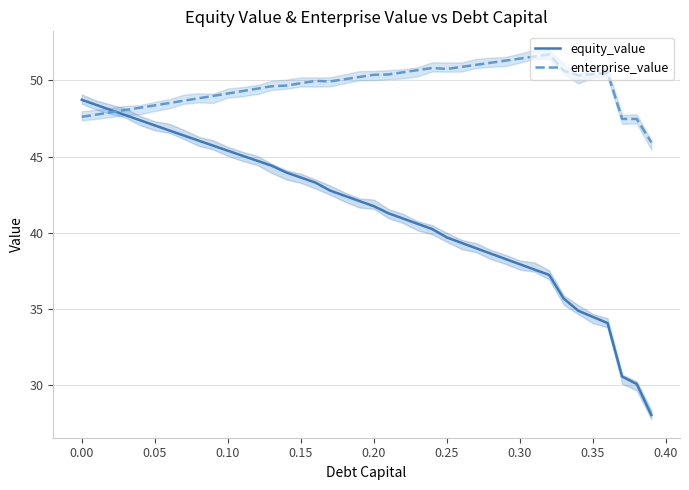

Rank the series by their maximum value, from highest to lowest.

enterprise_value, equity_value